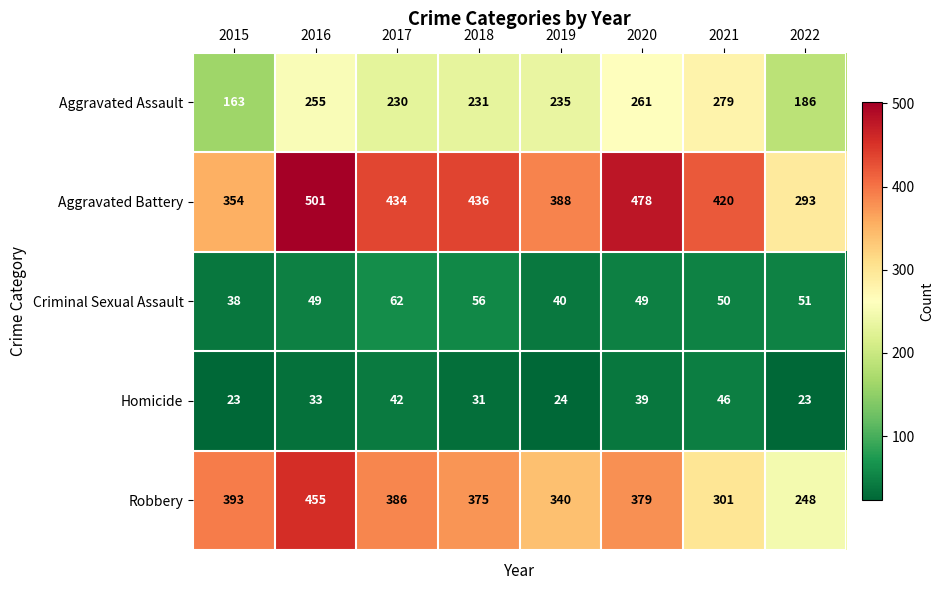

List the series in order of their peak value, lowest first.

Homicide, Criminal Sexual Assault, Aggravated Assault, Robbery, Aggravated Battery